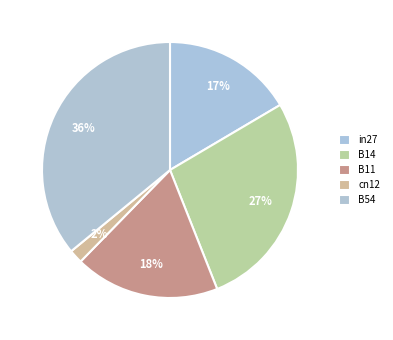

What percentage is the B54 slice, to the nearest percent?

36%